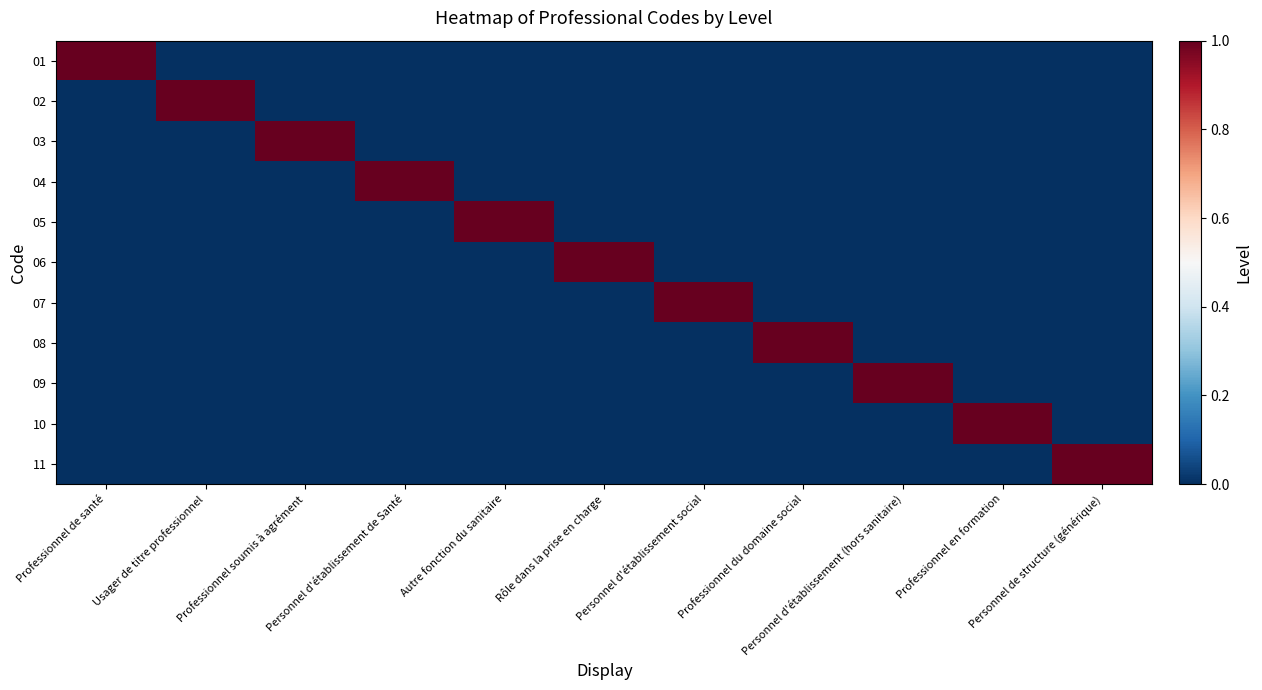

Reading right to left, transcribe all the data shown in this chart.

01: Personnel de structure (générique)=0	Professionnel en formation=0	Personnel d'établissement (hors sanitaire)=0	Professionnel du domaine social=0	Personnel d'établissement social=0	Rôle dans la prise en charge=0	Autre fonction du sanitaire=0	Personnel d'établissement de Santé=0	Professionnel soumis à agrément=0	Usager de titre professionnel=0	Professionnel de santé=1
02: Personnel de structure (générique)=0	Professionnel en formation=0	Personnel d'établissement (hors sanitaire)=0	Professionnel du domaine social=0	Personnel d'établissement social=0	Rôle dans la prise en charge=0	Autre fonction du sanitaire=0	Personnel d'établissement de Santé=0	Professionnel soumis à agrément=0	Usager de titre professionnel=1	Professionnel de santé=0
03: Personnel de structure (générique)=0	Professionnel en formation=0	Personnel d'établissement (hors sanitaire)=0	Professionnel du domaine social=0	Personnel d'établissement social=0	Rôle dans la prise en charge=0	Autre fonction du sanitaire=0	Personnel d'établissement de Santé=0	Professionnel soumis à agrément=1	Usager de titre professionnel=0	Professionnel de santé=0
04: Personnel de structure (générique)=0	Professionnel en formation=0	Personnel d'établissement (hors sanitaire)=0	Professionnel du domaine social=0	Personnel d'établissement social=0	Rôle dans la prise en charge=0	Autre fonction du sanitaire=0	Personnel d'établissement de Santé=1	Professionnel soumis à agrément=0	Usager de titre professionnel=0	Professionnel de santé=0
05: Personnel de structure (générique)=0	Professionnel en formation=0	Personnel d'établissement (hors sanitaire)=0	Professionnel du domaine social=0	Personnel d'établissement social=0	Rôle dans la prise en charge=0	Autre fonction du sanitaire=1	Personnel d'établissement de Santé=0	Professionnel soumis à agrément=0	Usager de titre professionnel=0	Professionnel de santé=0
06: Personnel de structure (générique)=0	Professionnel en formation=0	Personnel d'établissement (hors sanitaire)=0	Professionnel du domaine social=0	Personnel d'établissement social=0	Rôle dans la prise en charge=1	Autre fonction du sanitaire=0	Personnel d'établissement de Santé=0	Professionnel soumis à agrément=0	Usager de titre professionnel=0	Professionnel de santé=0
07: Personnel de structure (générique)=0	Professionnel en formation=0	Personnel d'établissement (hors sanitaire)=0	Professionnel du domaine social=0	Personnel d'établissement social=1	Rôle dans la prise en charge=0	Autre fonction du sanitaire=0	Personnel d'établissement de Santé=0	Professionnel soumis à agrément=0	Usager de titre professionnel=0	Professionnel de santé=0
08: Personnel de structure (générique)=0	Professionnel en formation=0	Personnel d'établissement (hors sanitaire)=0	Professionnel du domaine social=1	Personnel d'établissement social=0	Rôle dans la prise en charge=0	Autre fonction du sanitaire=0	Personnel d'établissement de Santé=0	Professionnel soumis à agrément=0	Usager de titre professionnel=0	Professionnel de santé=0
09: Personnel de structure (générique)=0	Professionnel en formation=0	Personnel d'établissement (hors sanitaire)=1	Professionnel du domaine social=0	Personnel d'établissement social=0	Rôle dans la prise en charge=0	Autre fonction du sanitaire=0	Personnel d'établissement de Santé=0	Professionnel soumis à agrément=0	Usager de titre professionnel=0	Professionnel de santé=0
10: Personnel de structure (générique)=0	Professionnel en formation=1	Personnel d'établissement (hors sanitaire)=0	Professionnel du domaine social=0	Personnel d'établissement social=0	Rôle dans la prise en charge=0	Autre fonction du sanitaire=0	Personnel d'établissement de Santé=0	Professionnel soumis à agrément=0	Usager de titre professionnel=0	Professionnel de santé=0
11: Personnel de structure (générique)=1	Professionnel en formation=0	Personnel d'établissement (hors sanitaire)=0	Professionnel du domaine social=0	Personnel d'établissement social=0	Rôle dans la prise en charge=0	Autre fonction du sanitaire=0	Personnel d'établissement de Santé=0	Professionnel soumis à agrément=0	Usager de titre professionnel=0	Professionnel de santé=0